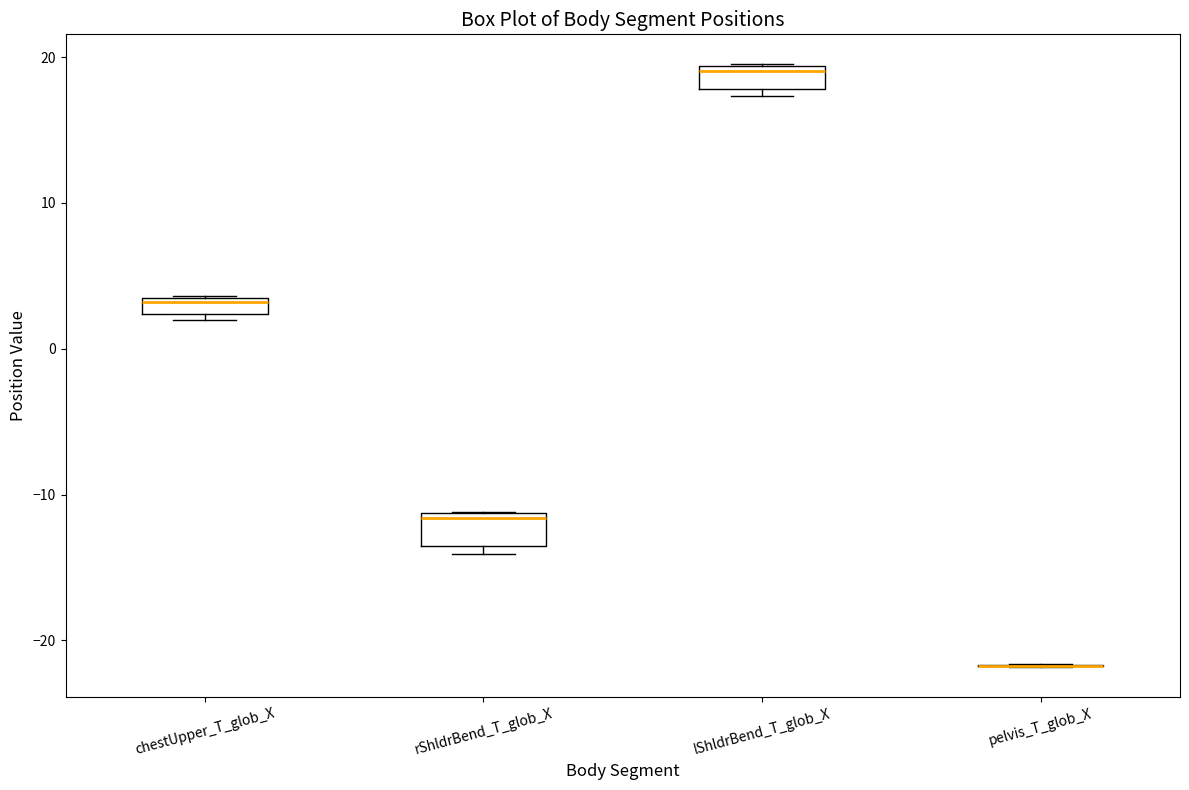

Where is the upper edge of the box for rShldrBend_T_glob_X on the y-axis? The values are not printed on the chart, so give them approximately, as read against the axis.

-11